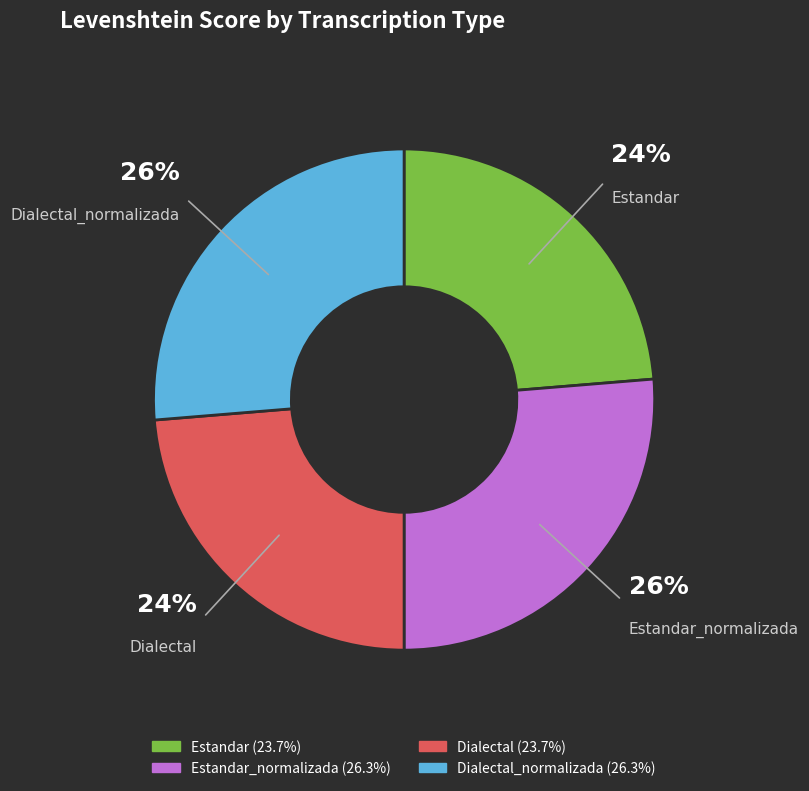

To the nearest percent, what is the average slice percentage?

25%